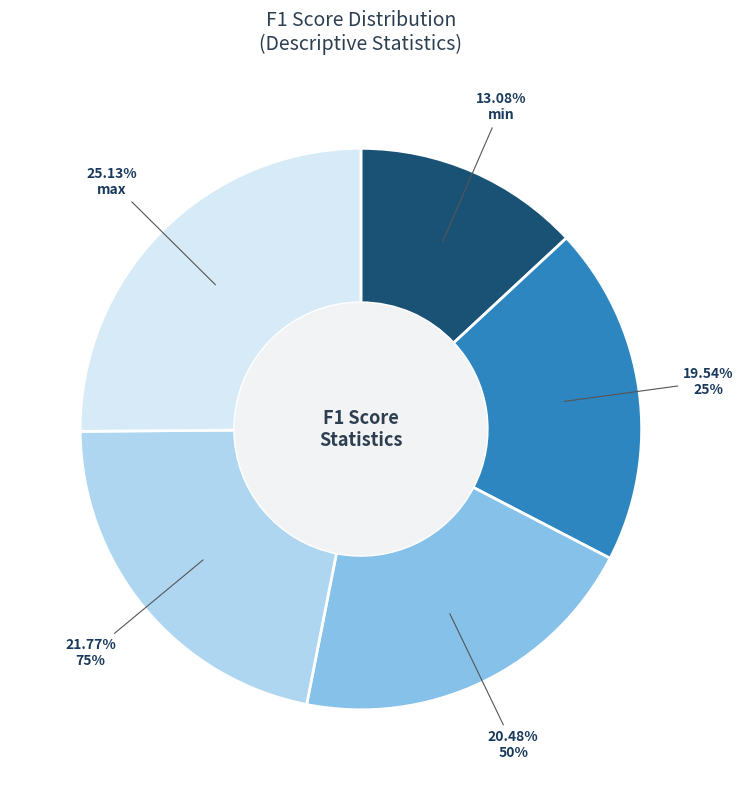

Does any single category account for the majority?

No